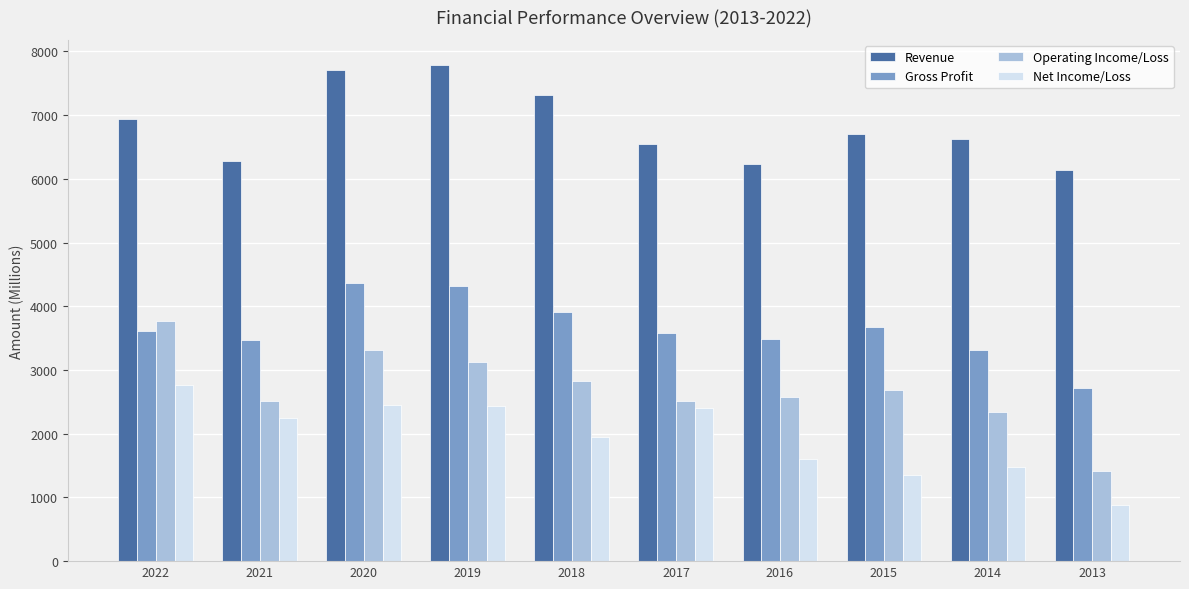

At how many categories does at least one series exceed 5727?

10